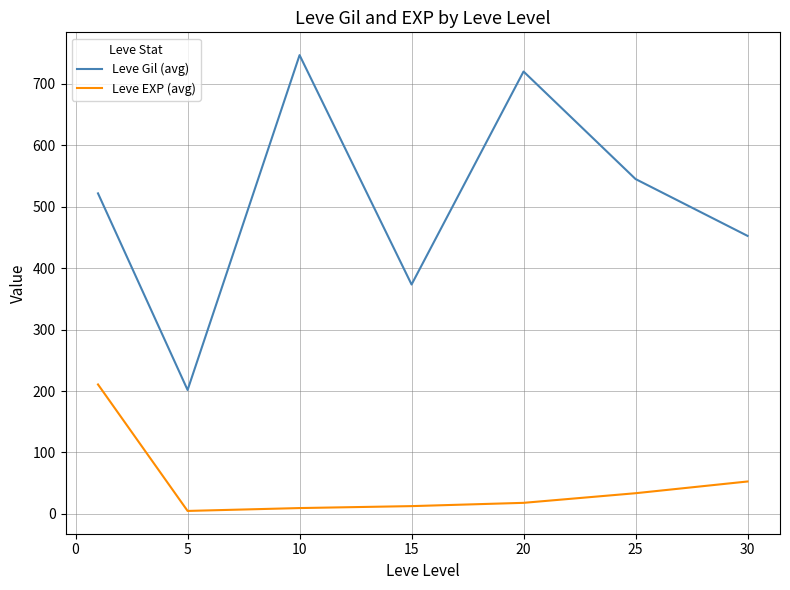

Which series has the largest range (max minus min)?

Leve Gil (avg)